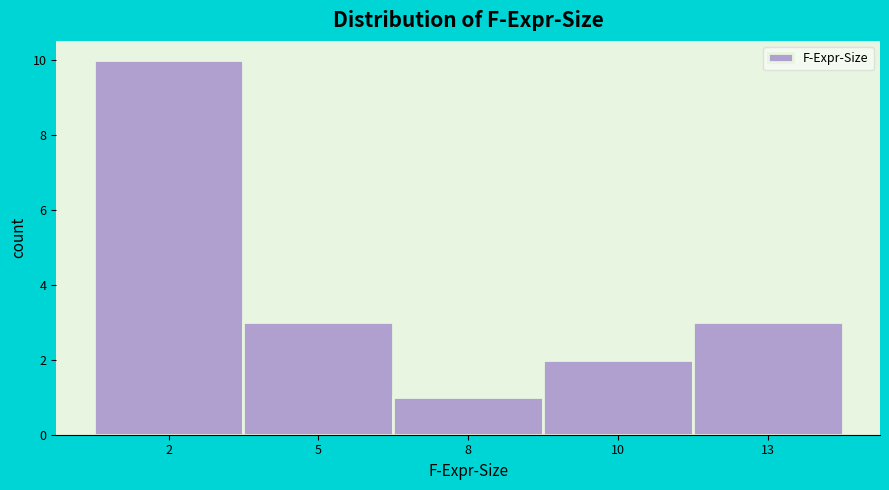

Reading left to right, transcribe all the data shown in this chart.

10	3	1	2	3